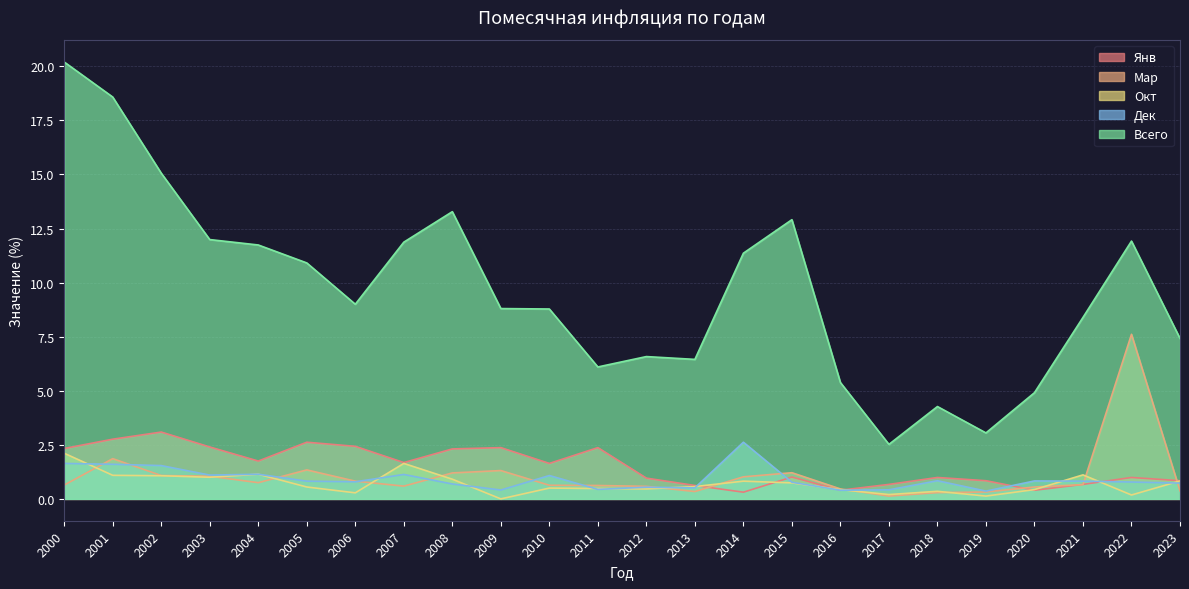

The Мар series shows 2.1 at 2005. True or false?

False